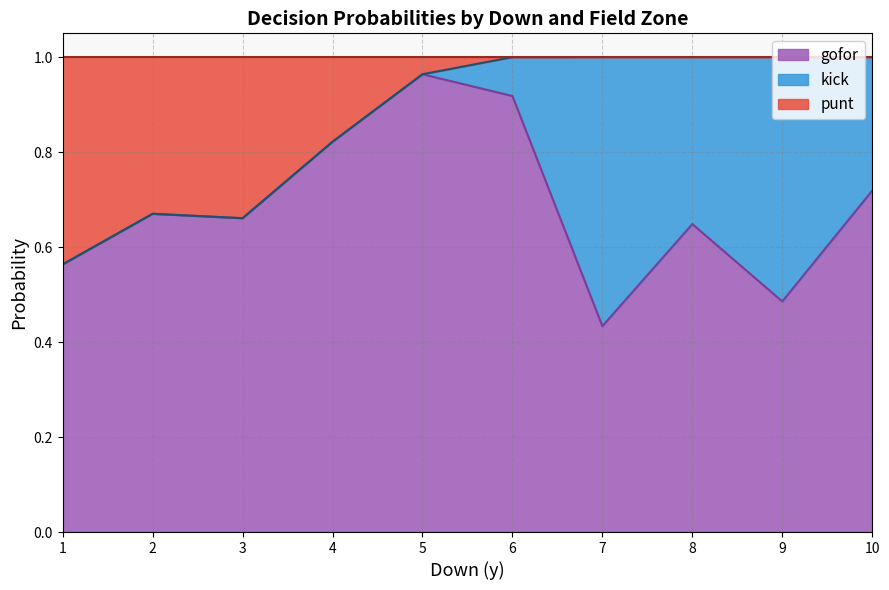

What is the sum of all gofor values?

27.5